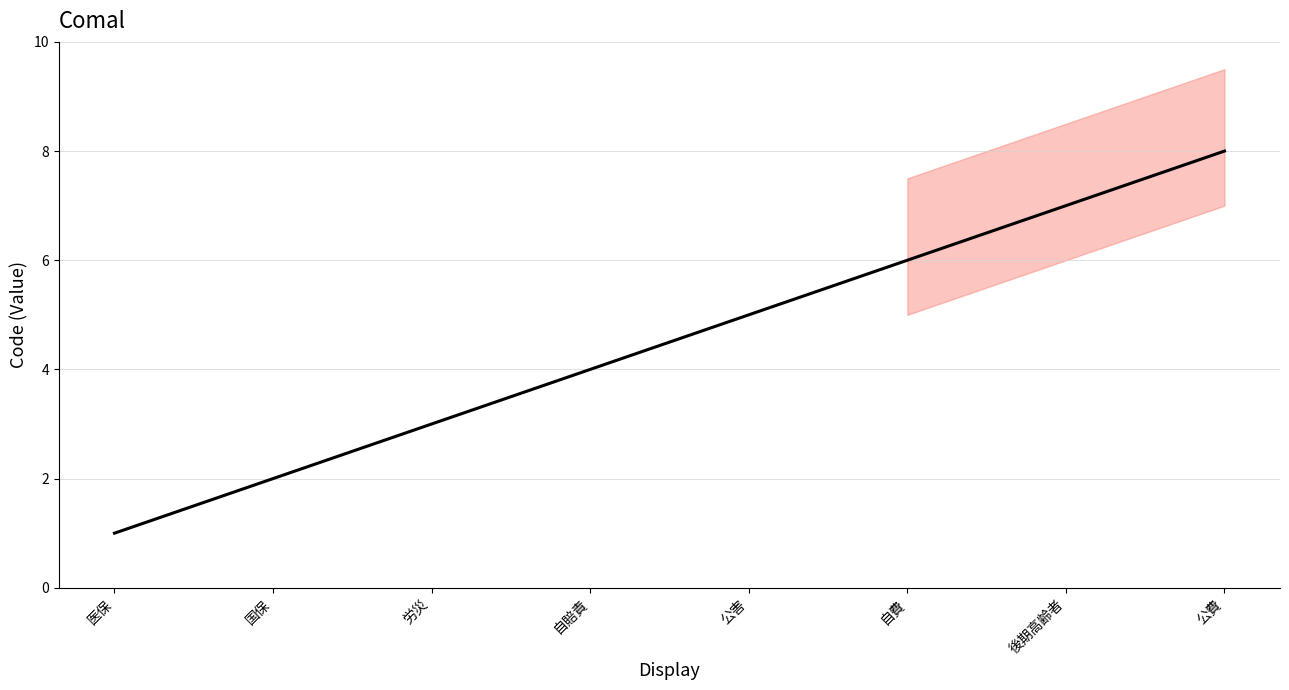

Which has a higher value, 公害 or 後期高齢者?

後期高齢者